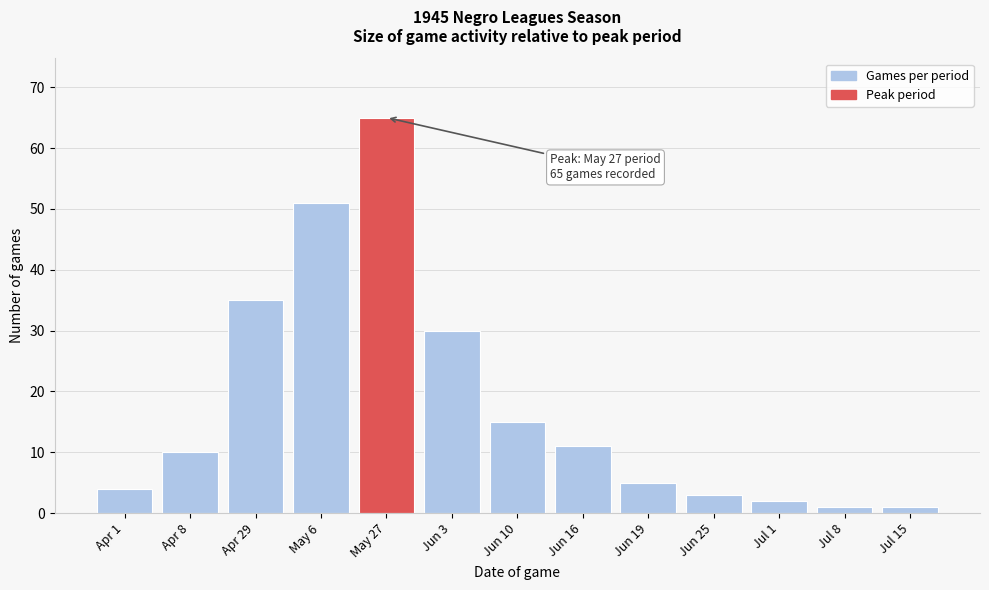

Reading left to right, what are all the values shown in this chart?

Apr 1=4	Apr 8=10	Apr 29=35	May 6=51	May 27=65	Jun 3=30	Jun 10=15	Jun 16=11	Jun 19=5	Jun 25=3	Jul 1=2	Jul 8=1	Jul 15=1